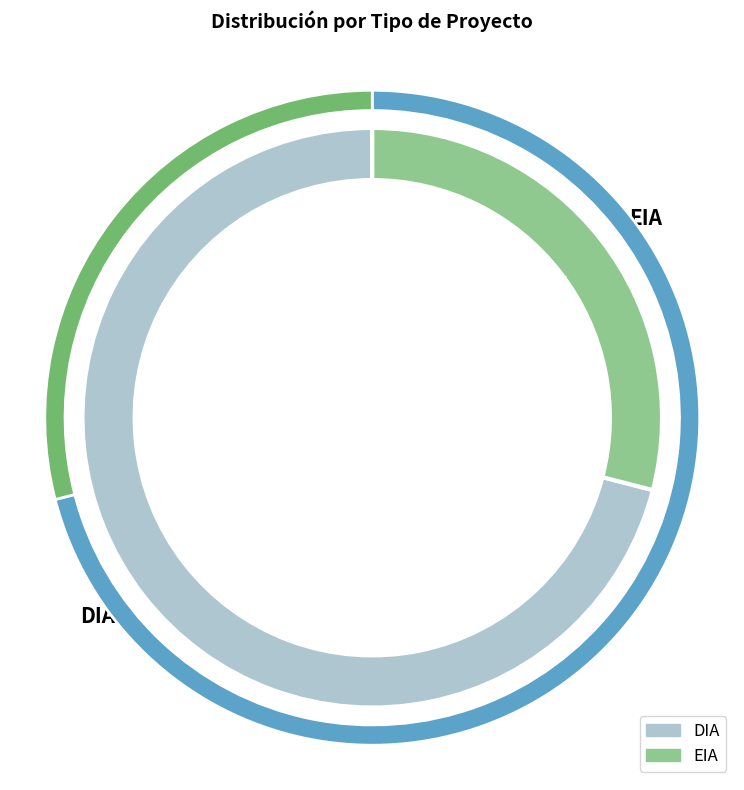

What is the ratio of the value at EIA to the value at DIA?

0.4